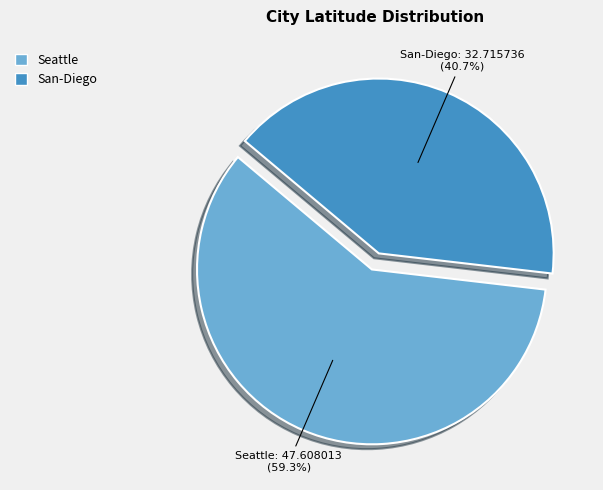

To the nearest percent, what portion does San-Diego represent?

41%